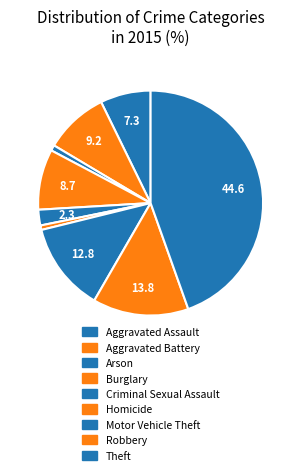

Does Motor Vehicle Theft account for over 50% of the chart?

No